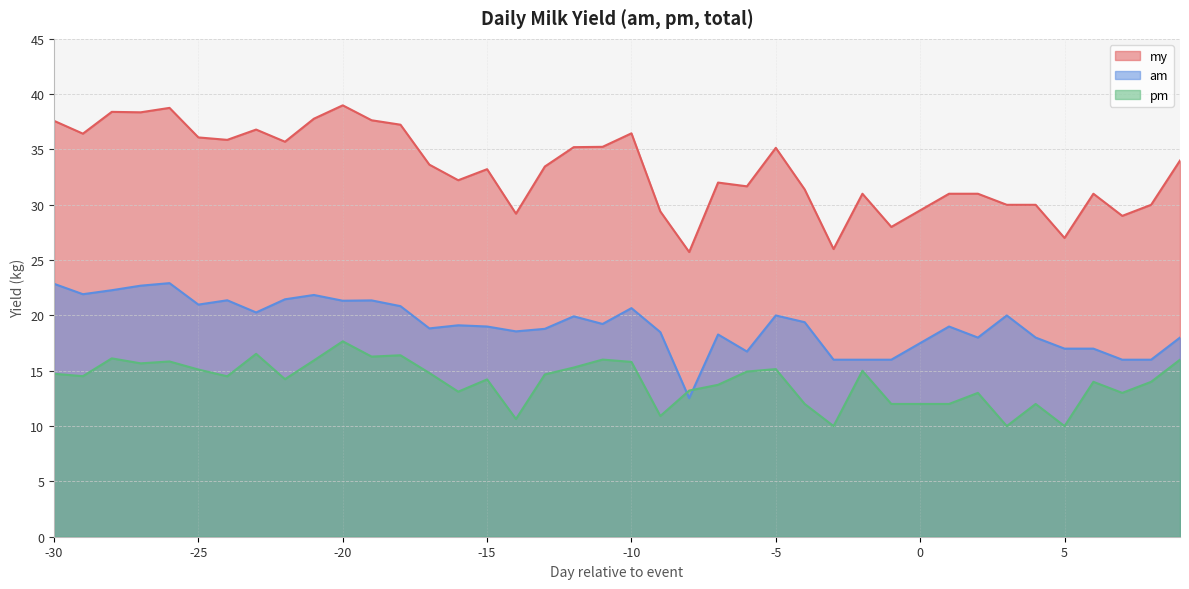

What is the value of the am point at the 19th from the left?

19.9